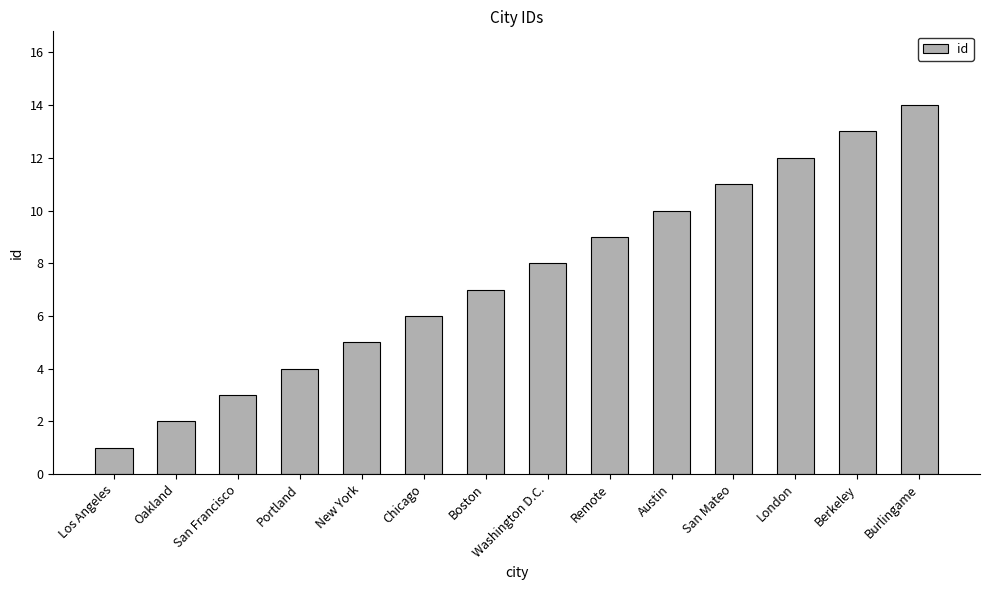

Where is the data nearest to the value 7?

Boston